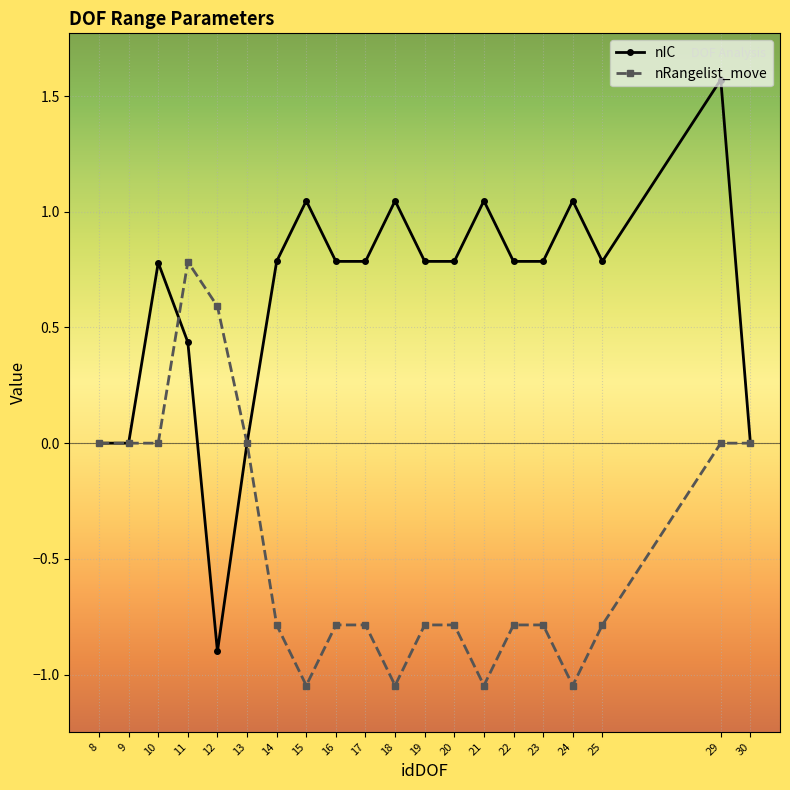

Rank the series at 20 from lowest to highest value.

nRangelist_move, nIC